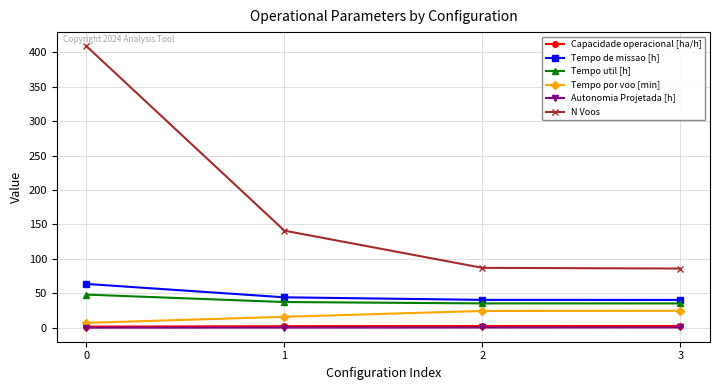

What is the average value of the Tempo de missao [h] series?

47.2